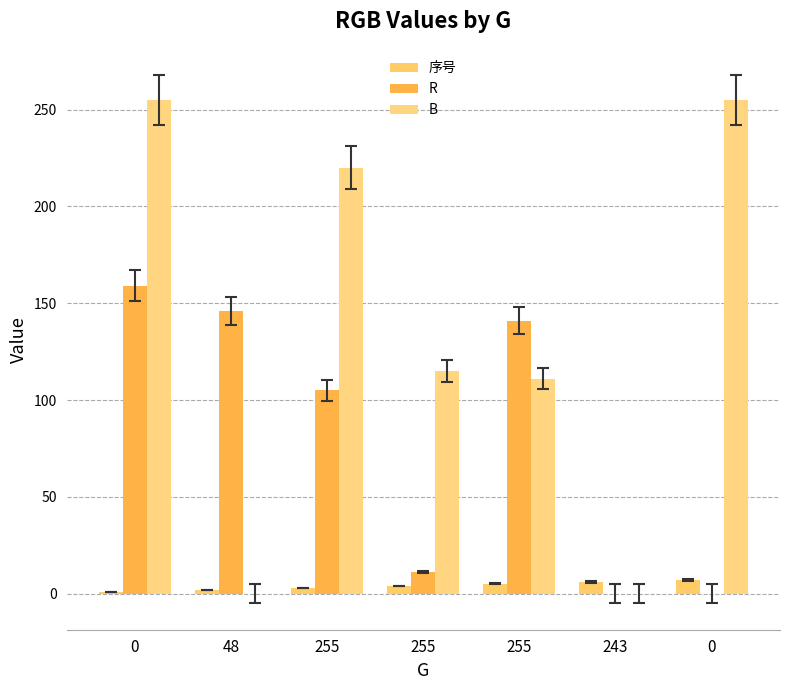

Which series has the largest total across all categories?

B